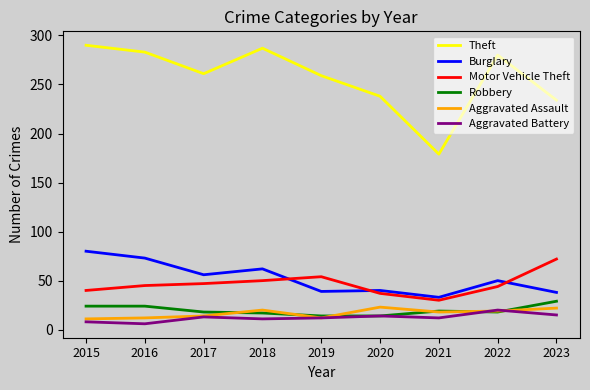

What is the total value across all series at 2015?

453